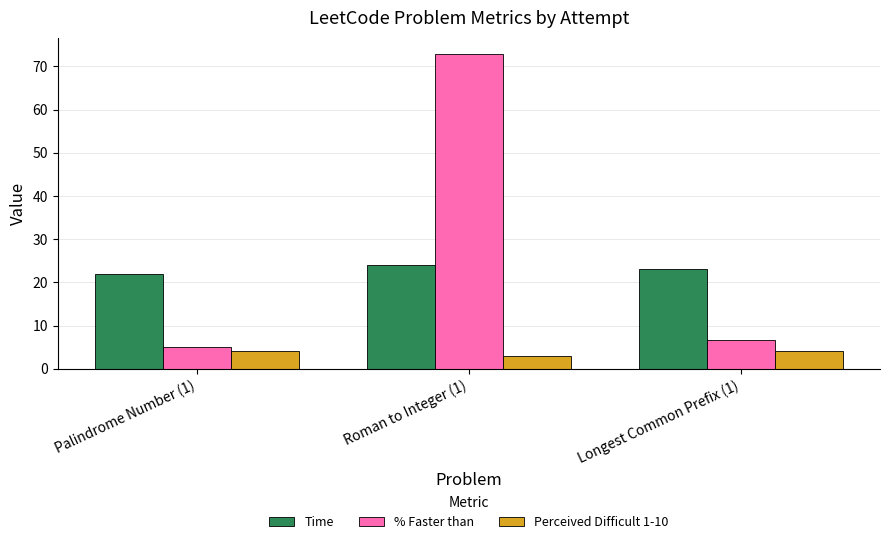

What is the total value across all series at Longest Common Prefix (1)?

33.6